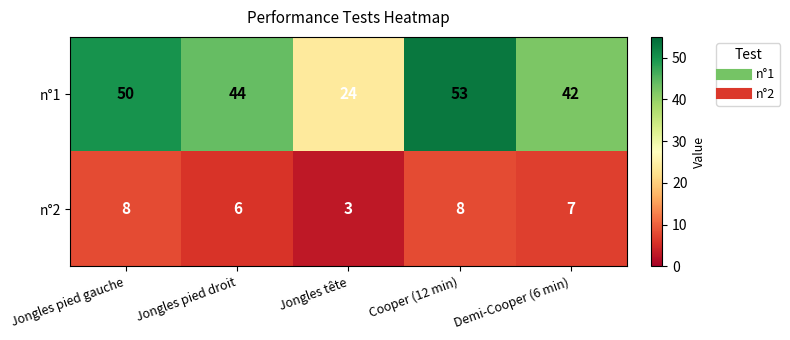

How many values in the n°2 series are below 7?

2